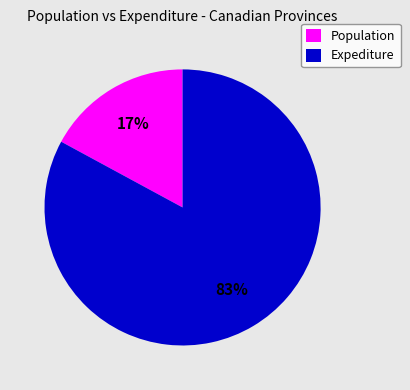

Is there any slice that represents more than half of the pie?

Yes